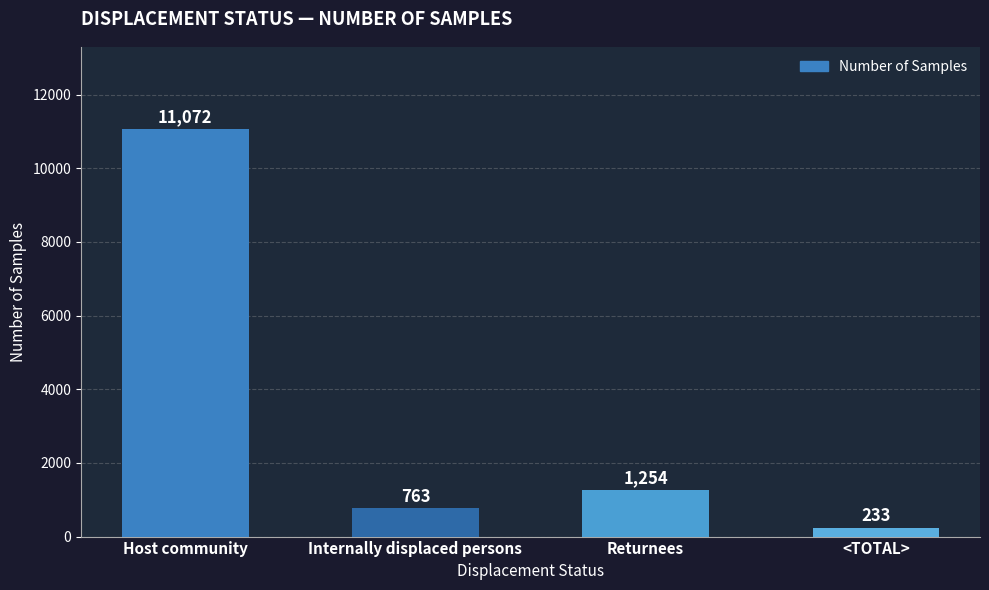

What is the sum of all values?

13322